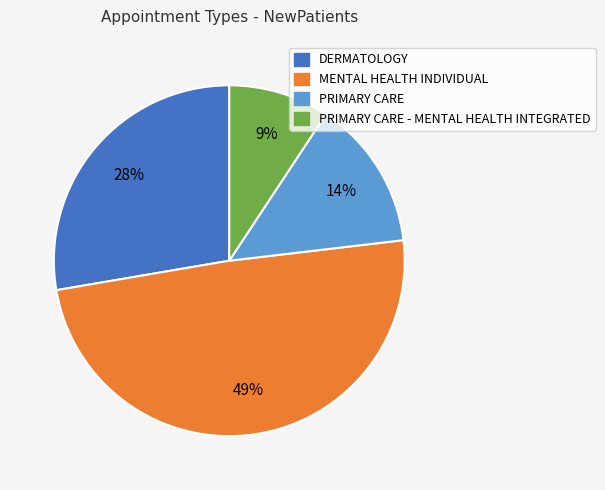

Between MENTAL HEALTH INDIVIDUAL and PRIMARY CARE, which is larger?

MENTAL HEALTH INDIVIDUAL